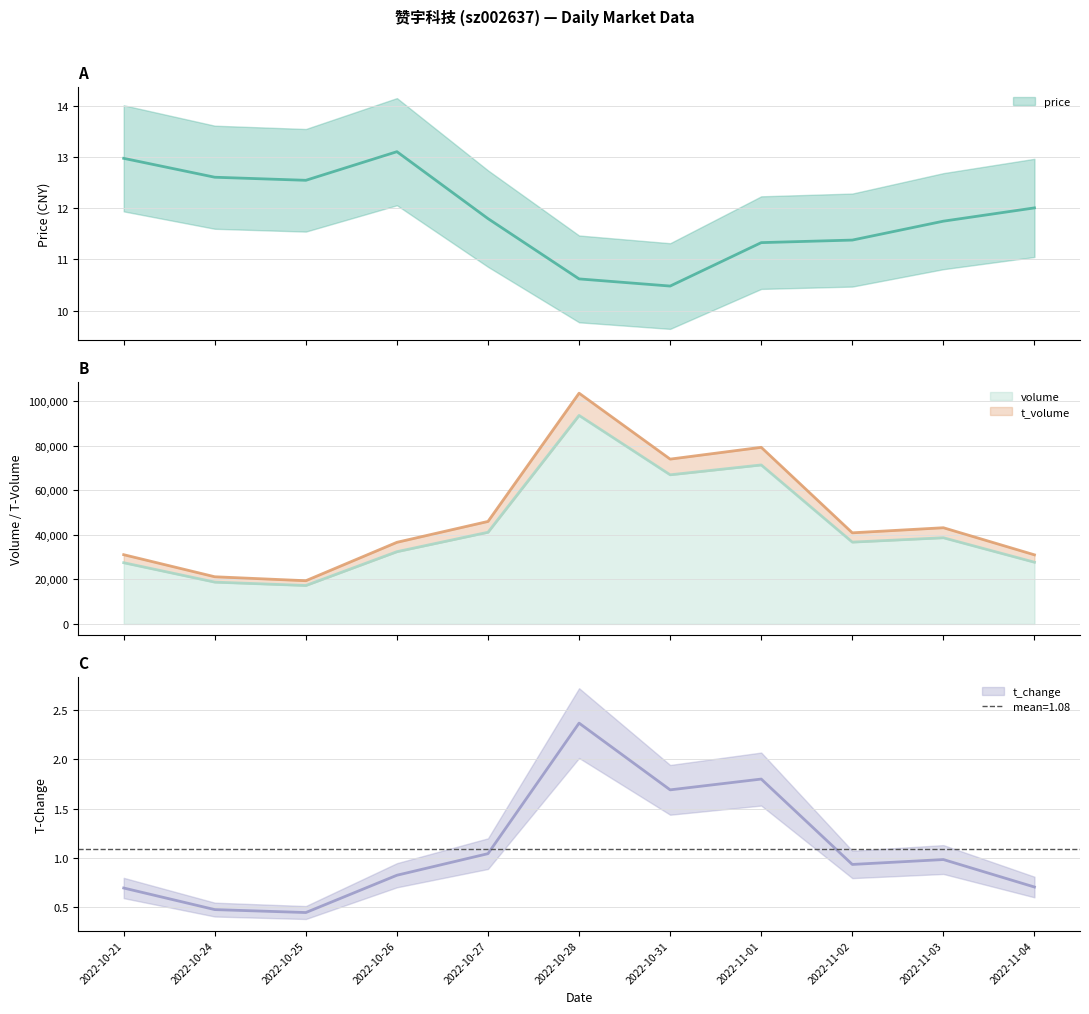

True or false: volume and t_change intersect in this chart.

False